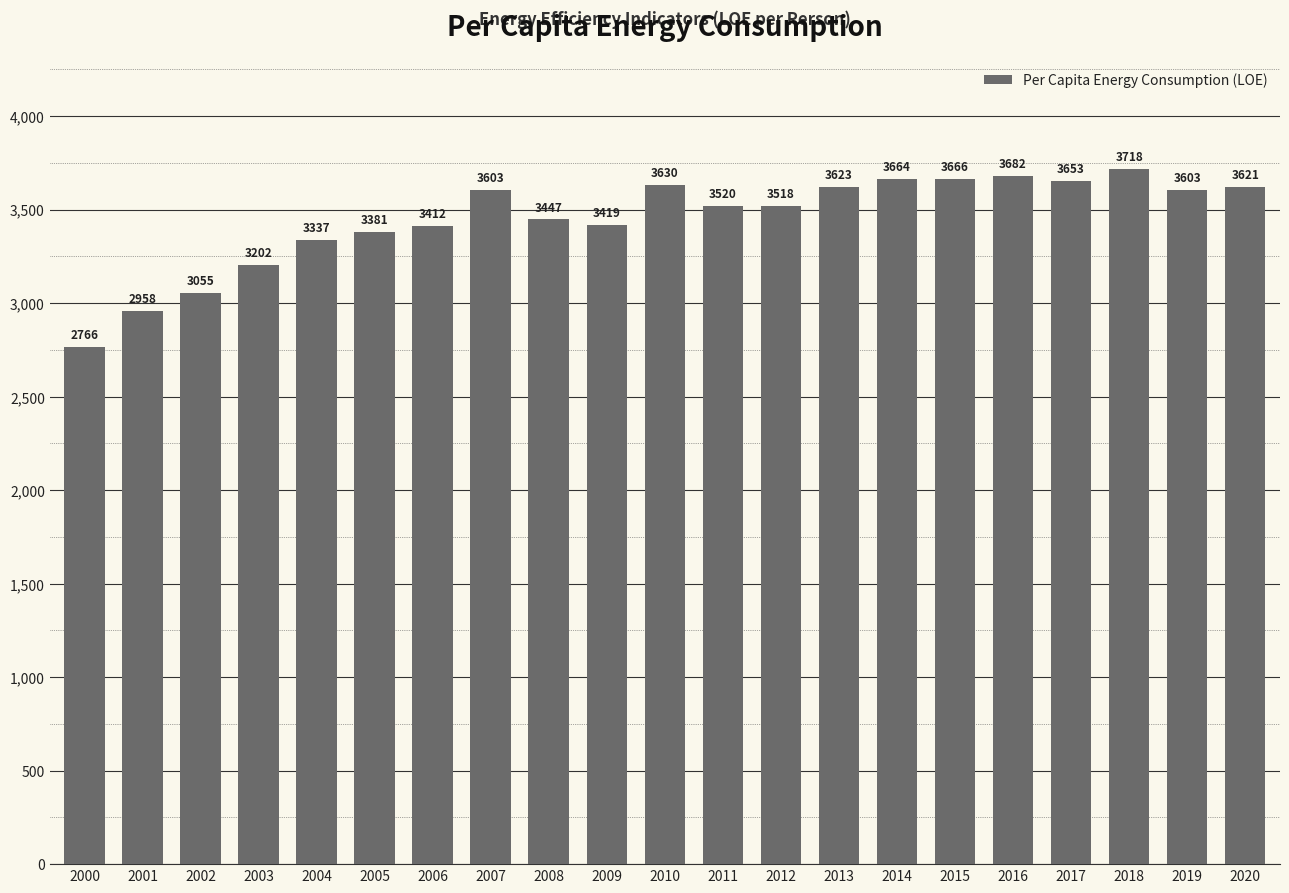

What is the difference between the maximum and minimum values?

952.0